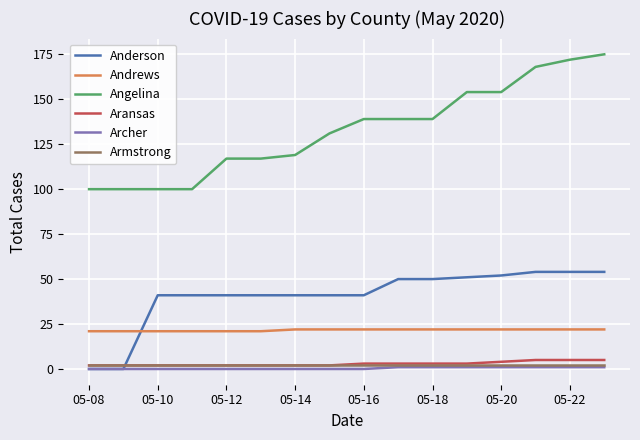

True or false: Aransas and Angelina intersect in this chart.

False